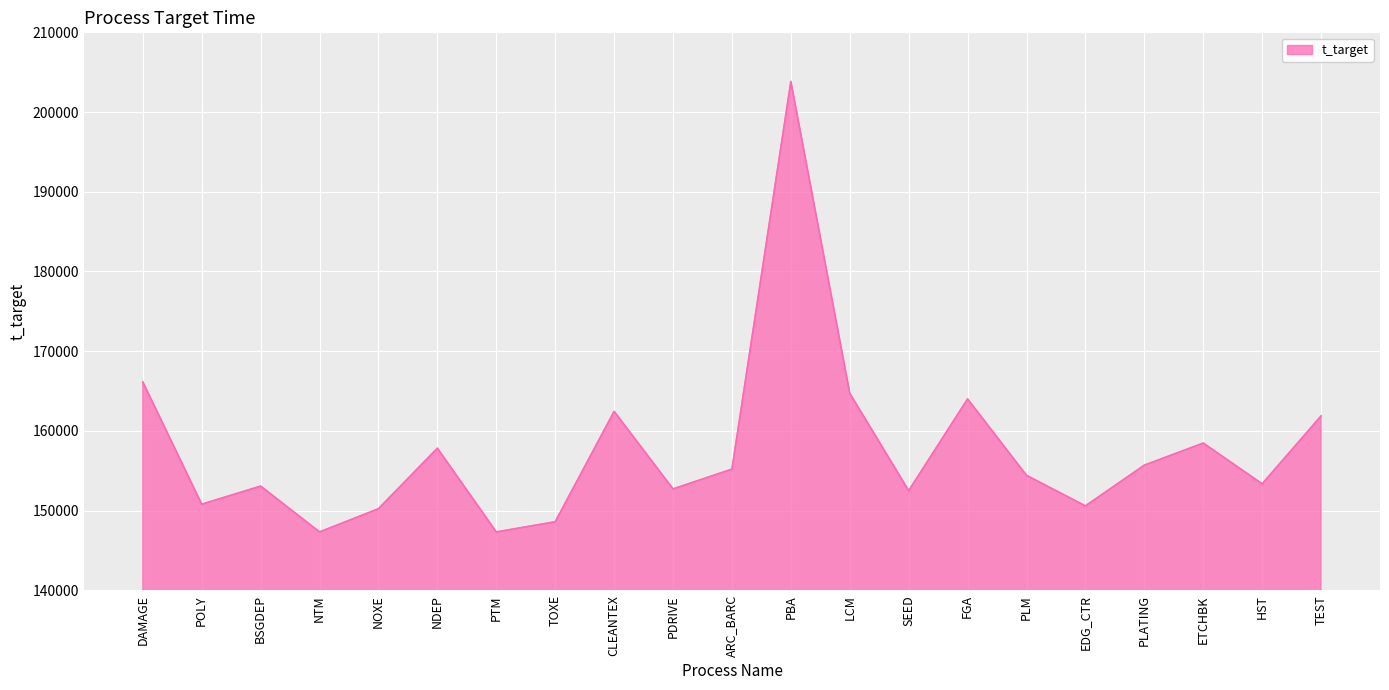

Where is the data nearest to the value 175583?

DAMAGE